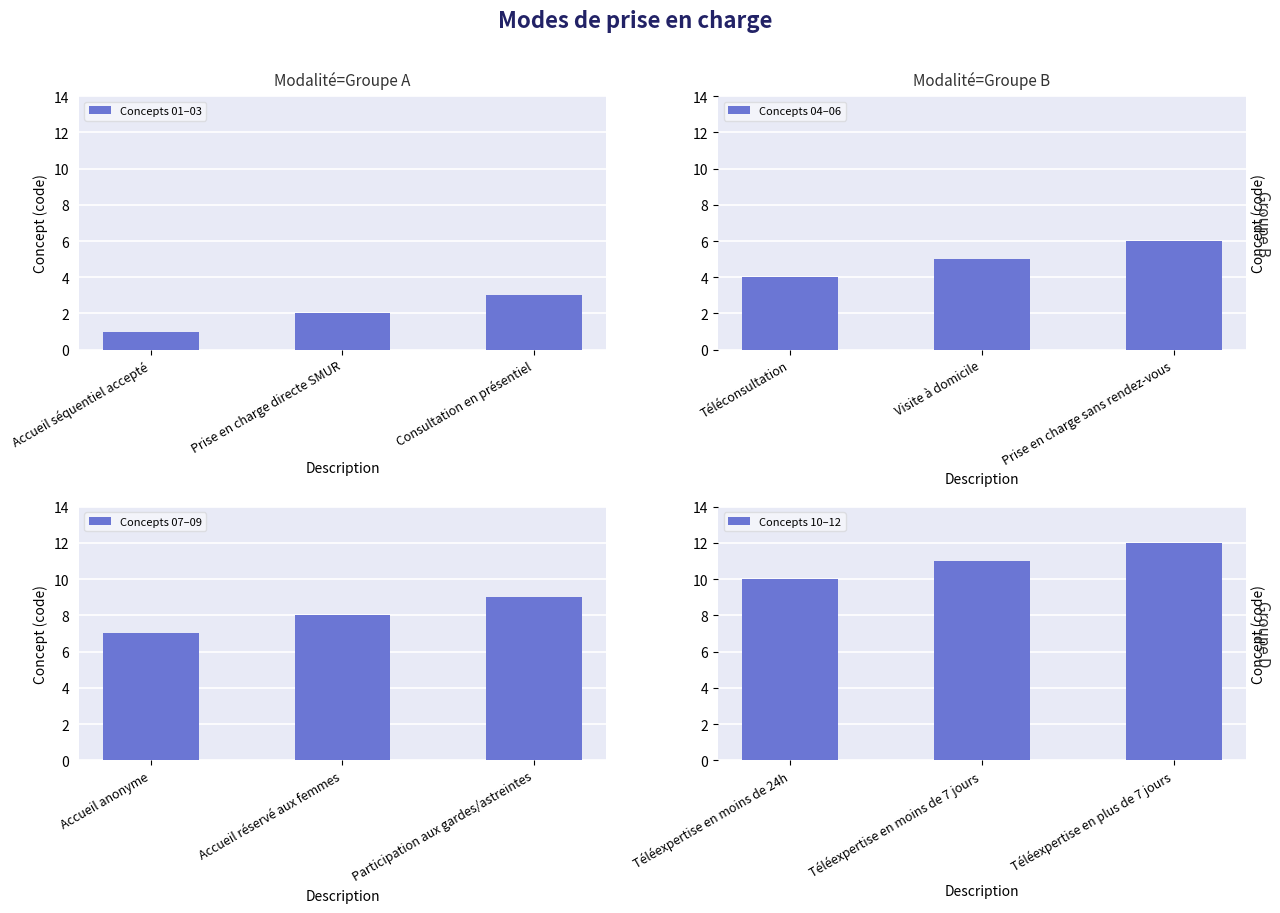

List the labels in order of Concepts 01–03 value, smallest first.

Accueil séquentiel accepté, Prise en charge directe SMUR, Consultation en présentiel